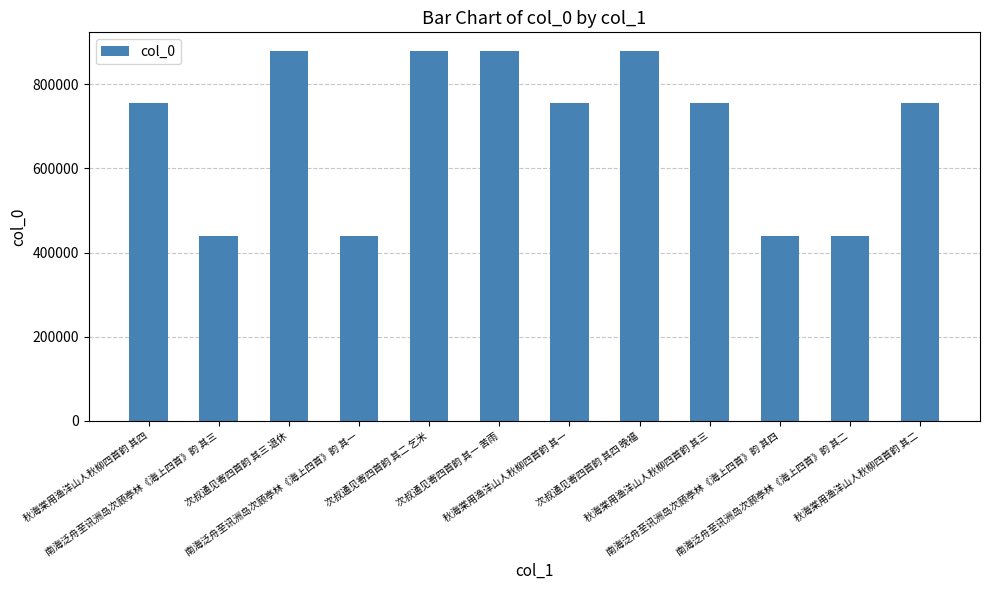

What is the greatest value displayed?

879565